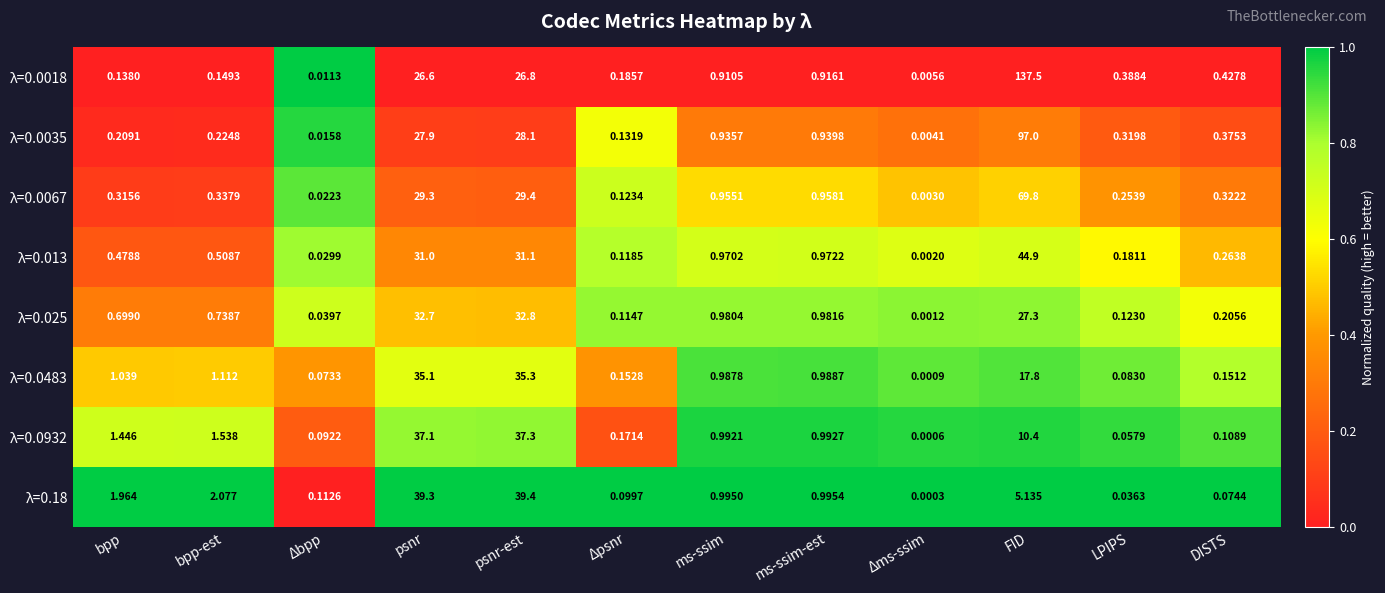

Where is λ=0.0035 nearest to the value 48?

psnr-est